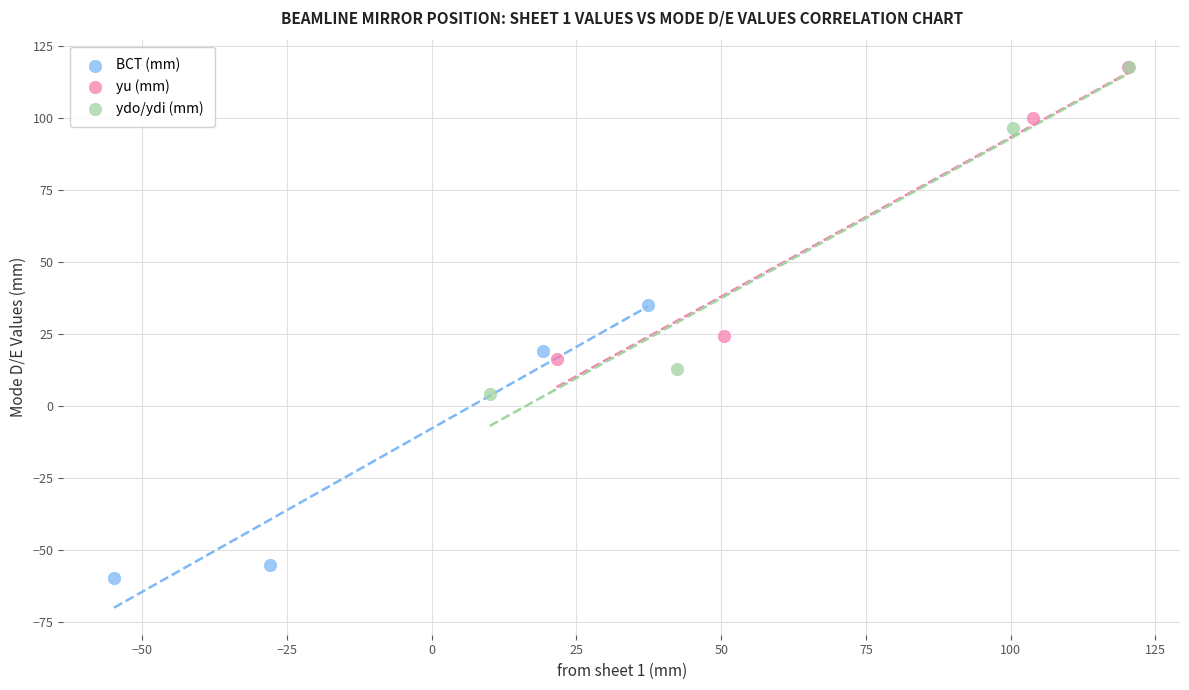

What are all the series names shown in the legend?

BCT (mm), yu (mm), ydo/ydi (mm)